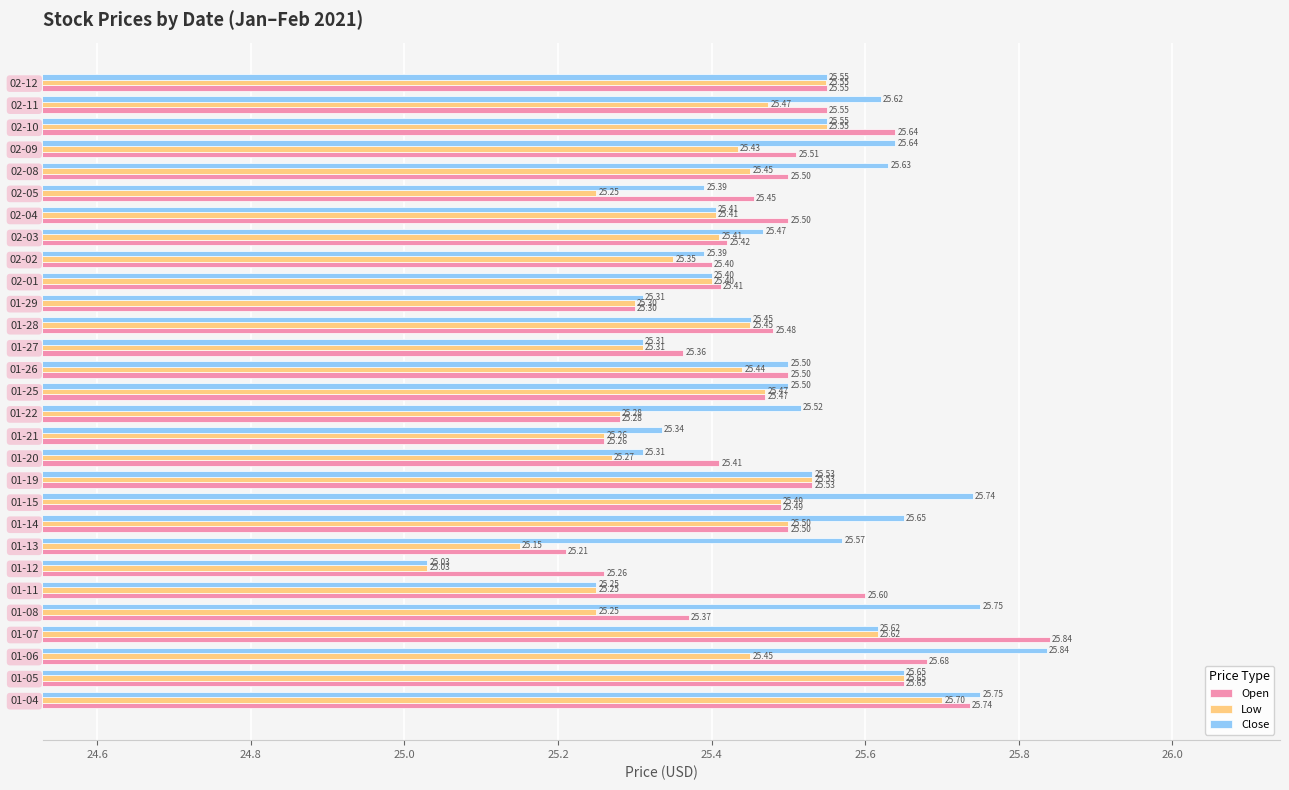

At which category does the chart reach its minimum across all series?

01-12